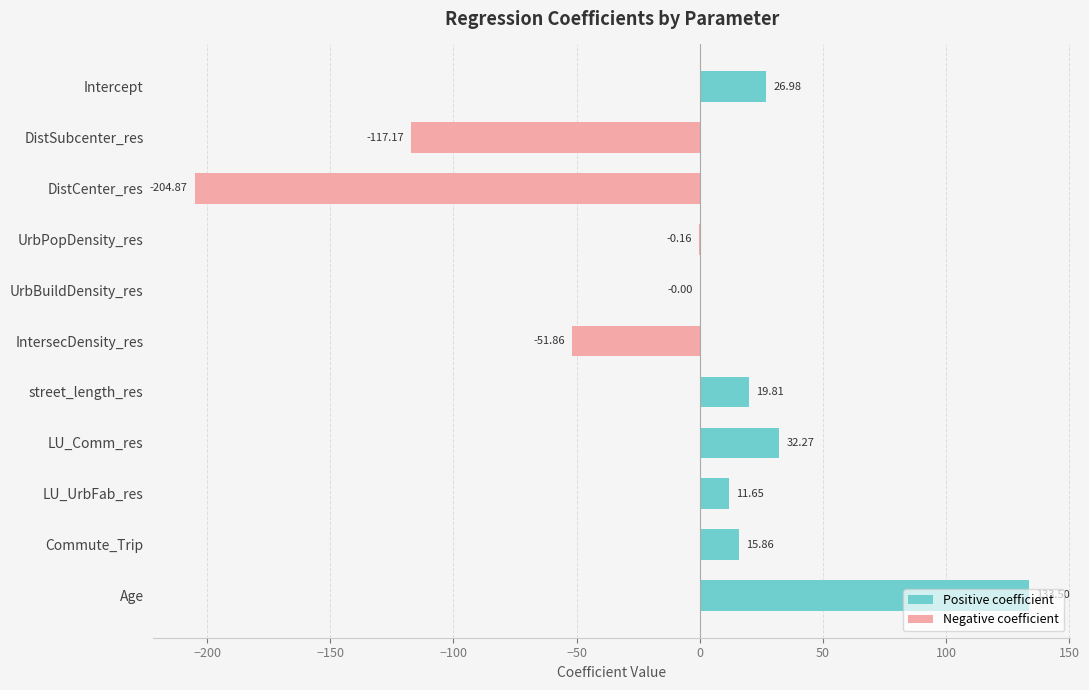

True or false: Negative coefficient has a value of -318.6 at DistCenter_res.

False